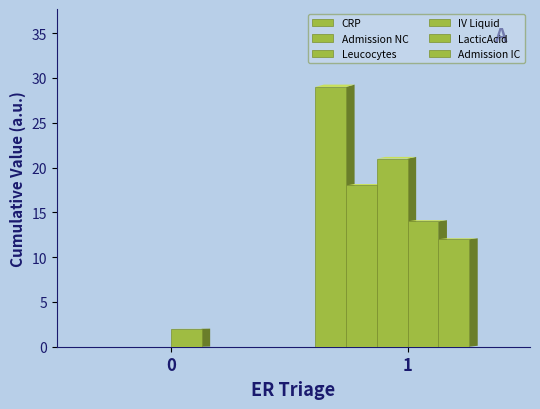

Which series changed the most between 0 and 1?

CRP